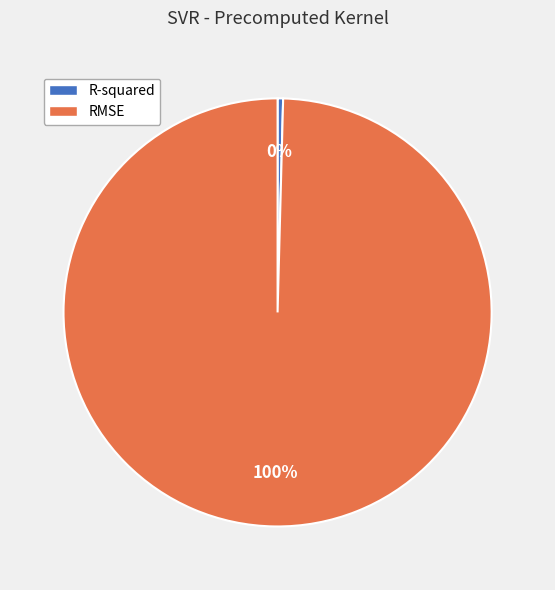

Does any single category account for the majority?

Yes